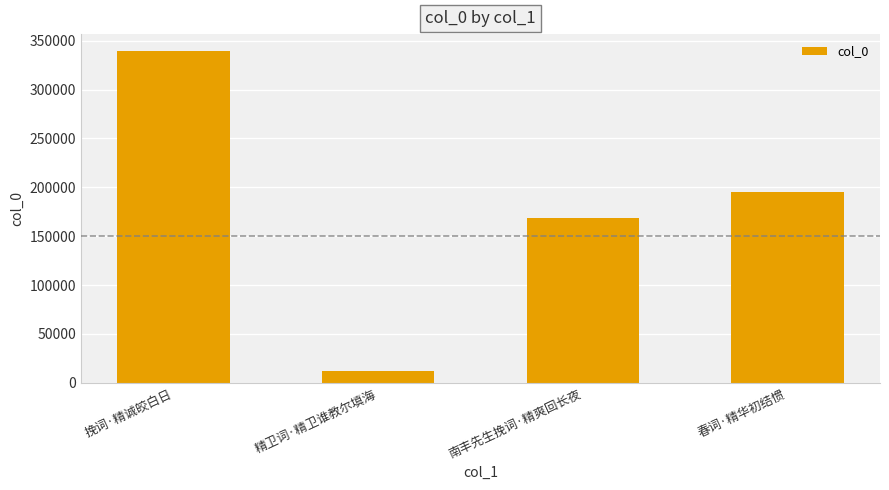

Reading left to right, extract all data points from this chart.

挽词·精诚皎白日=339860	精卫词·精卫谁教尔填海=12470	南丰先生挽词·精爽回长夜=168825	春词·精华初结惯=195059